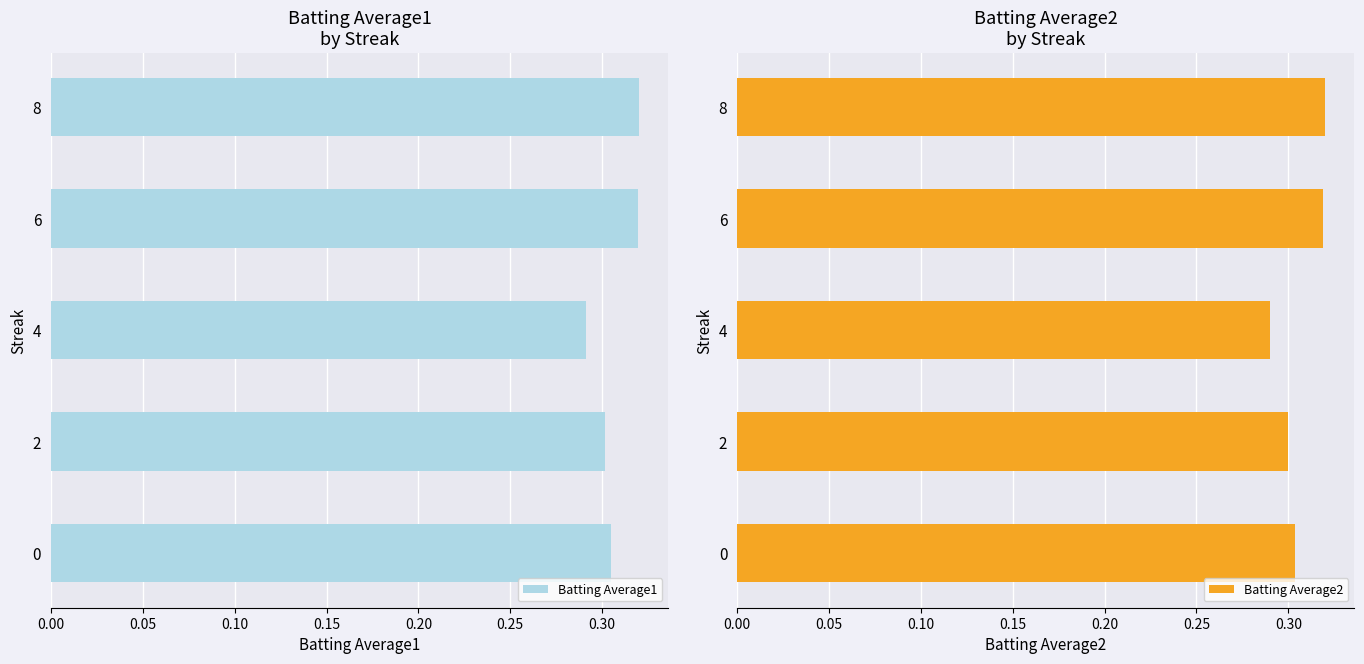

The value of Batting Average2 at 2 is 0.3. True or false?

True